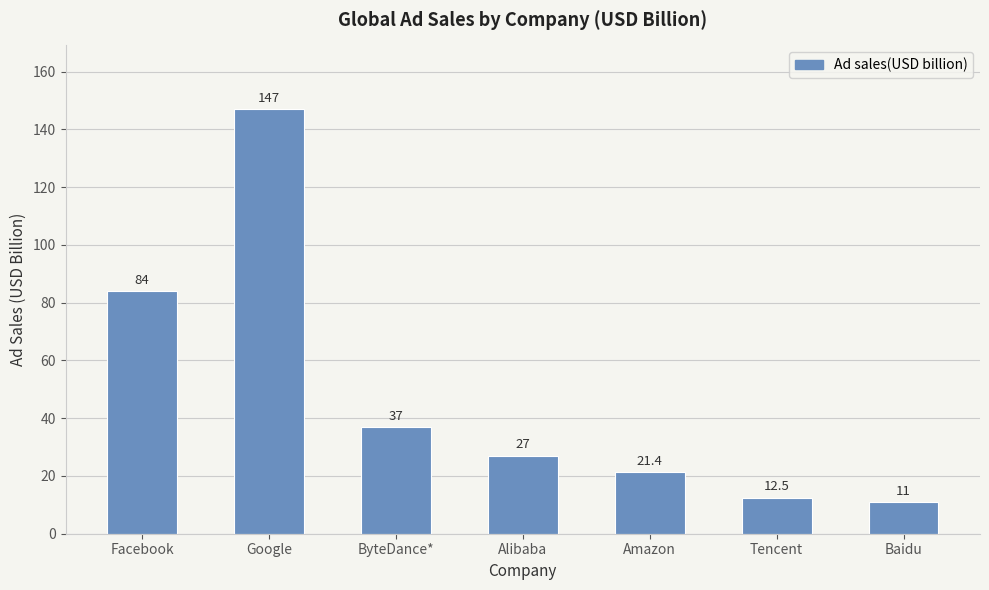

Approximately how many times larger is the value at Facebook compared to ByteDance*?

2.3